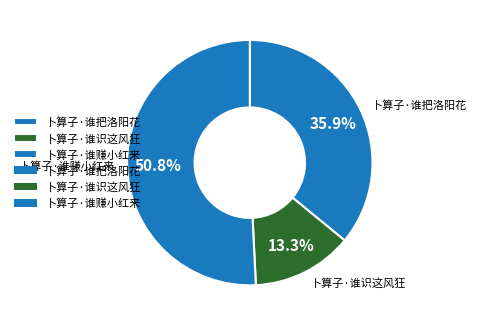

Which slice is the largest?

卜算子·谁赚小红来